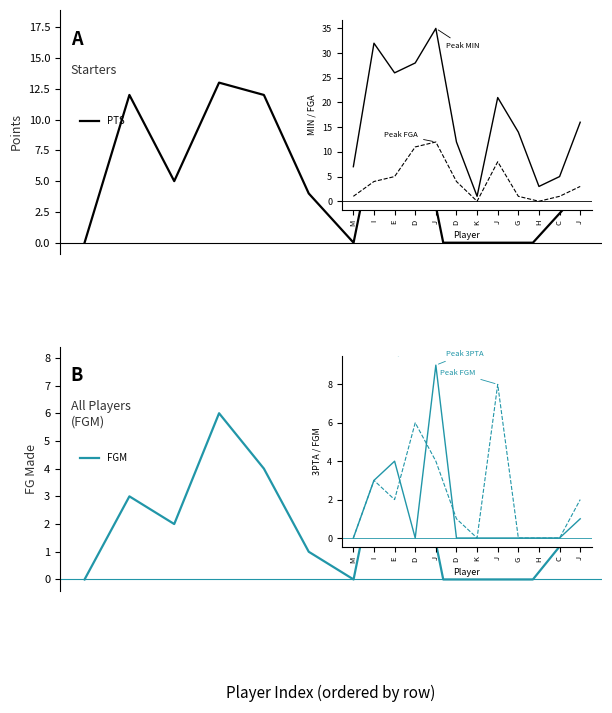

List the series in order of their peak value, highest first.

PTS, FGM